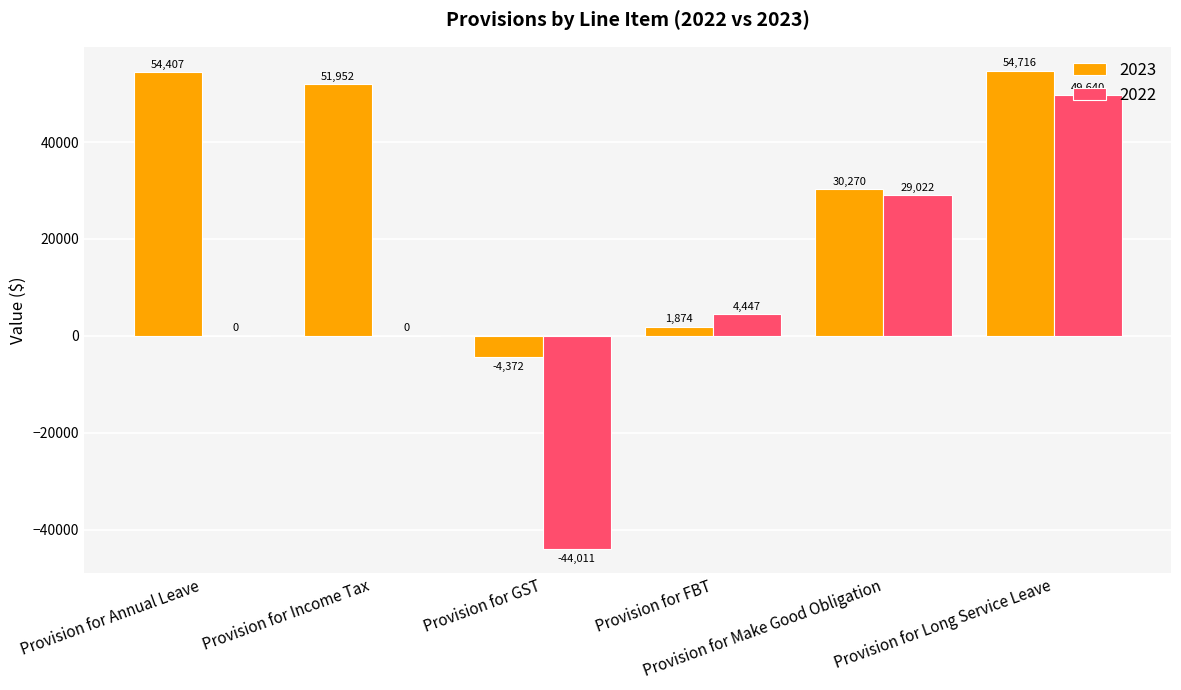

Which series has the largest total across all categories?

2023